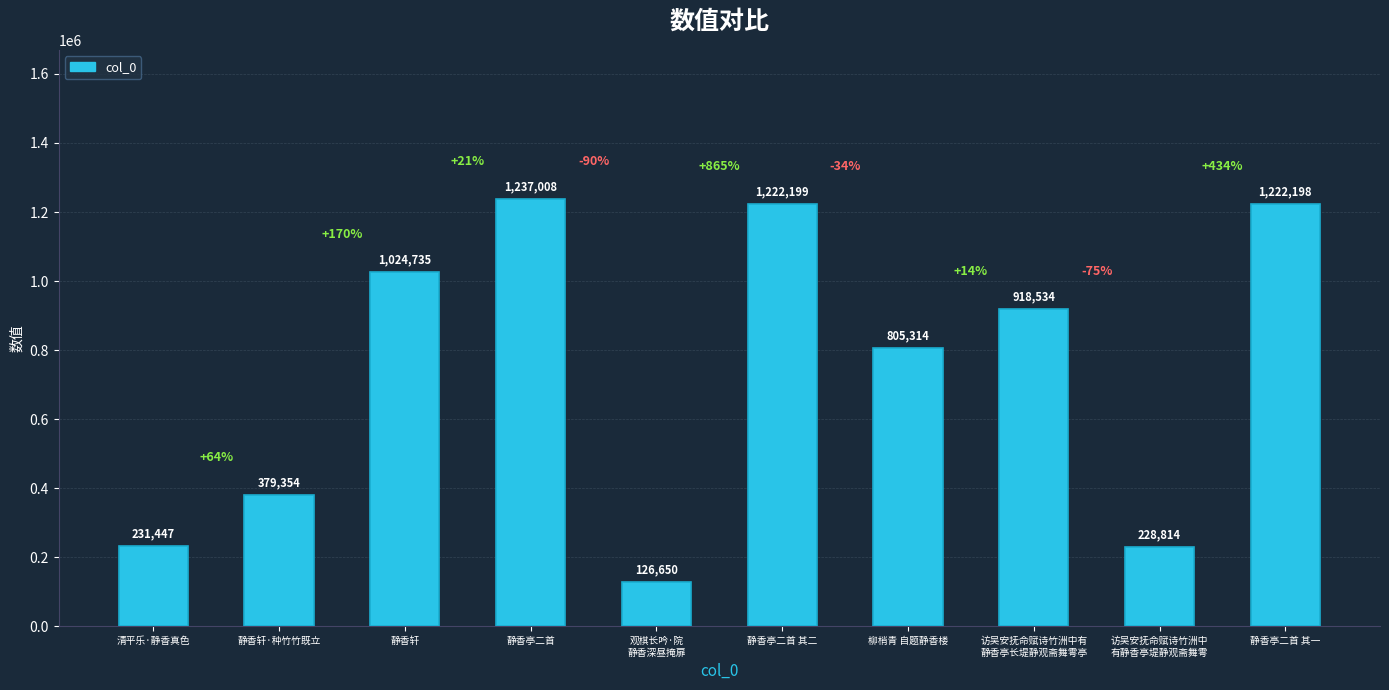

What value does the data have at 静香轩, to the nearest 10?

1024740